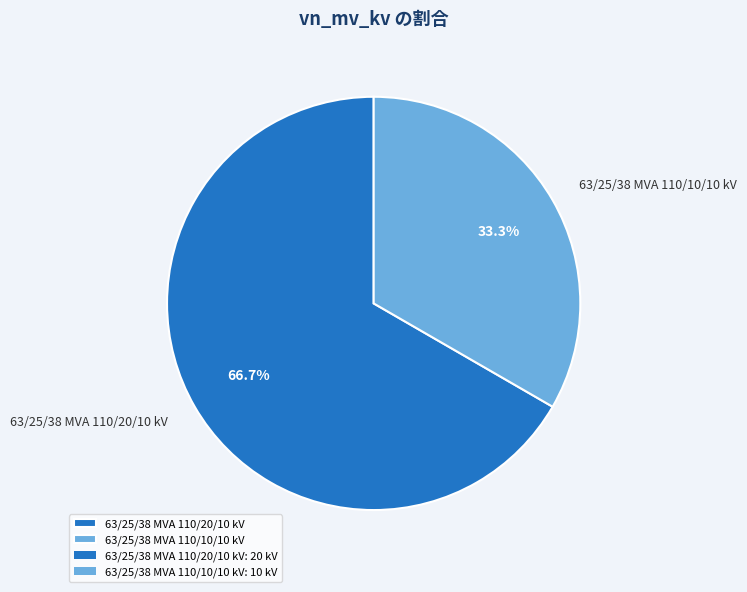

Is it true that 63/25/38 MVA 110/20/10 kV is 56% of the pie?

False